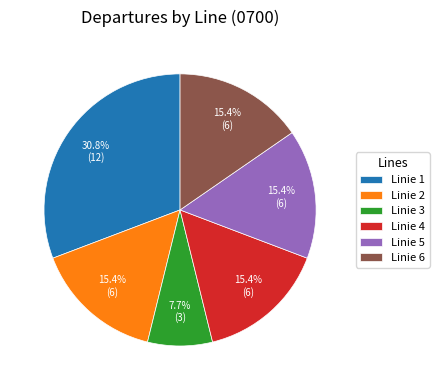

Approximately how many times larger is the value at Linie 5 compared to Linie 1?

0.5